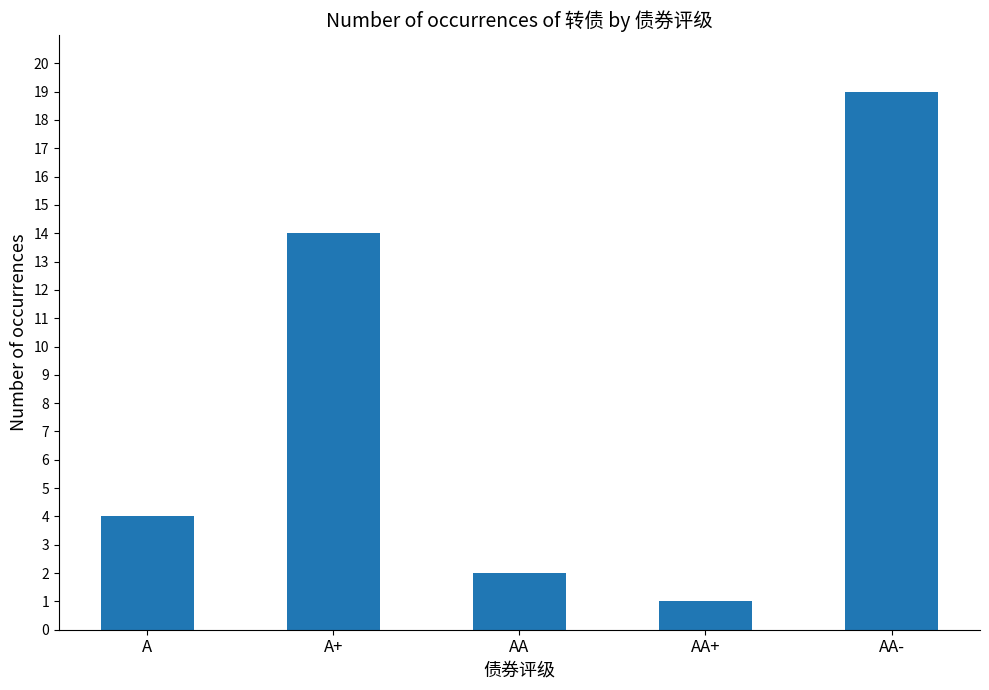

Rank the categories by value from highest to lowest.

AA-, A+, A, AA, AA+